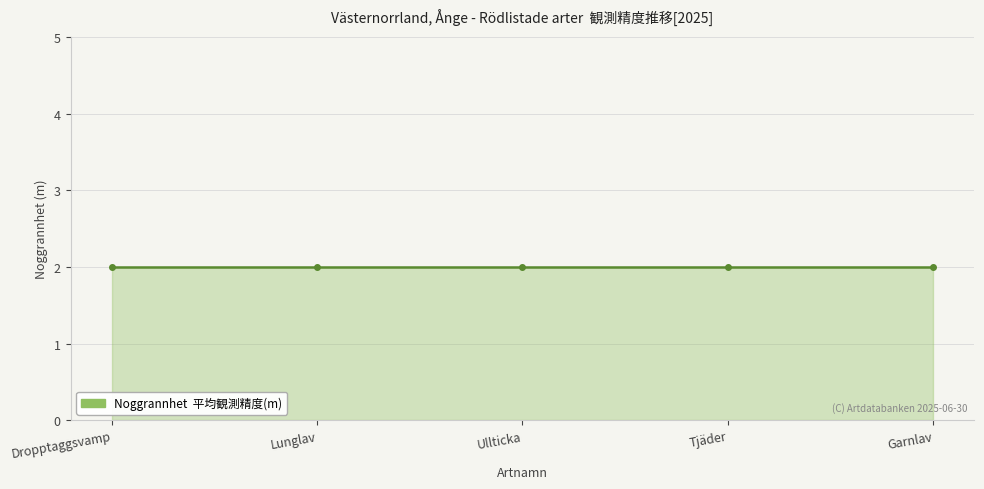

List the labels in order of Nord_scaled value, largest first.

Dropptaggsvamp, Lunglav, Ullticka, Tjäder, Garnlav